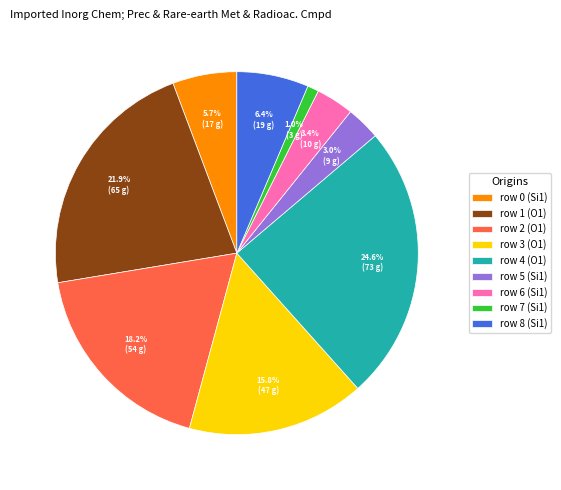

What is the ratio of the value at row 3 (O1) to the value at row 0 (Si1)?

2.8